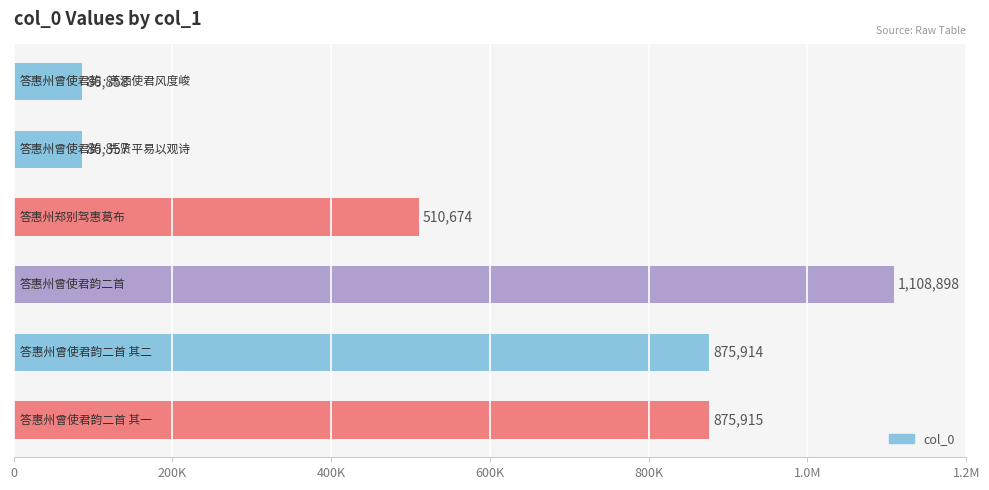

Rank the categories by value from lowest to highest.

答惠州曾使君韵·先贤平易以观诗, 答惠州曾使君韵·潇洒使君风度峻, 答惠州郑别驾惠葛布, 答惠州曾使君韵二首 其二, 答惠州曾使君韵二首 其一, 答惠州曾使君韵二首